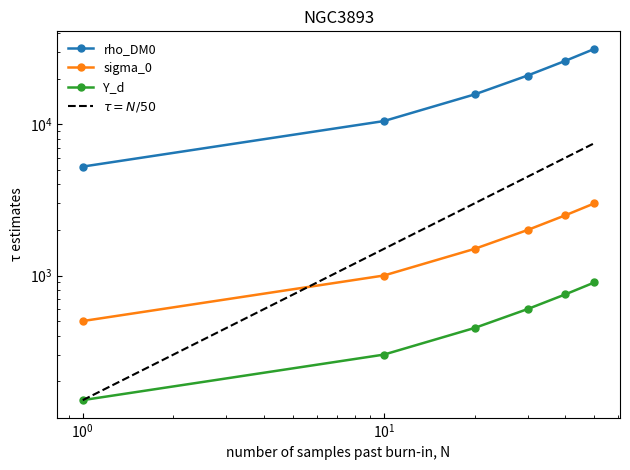

What is the smallest value displayed?

150